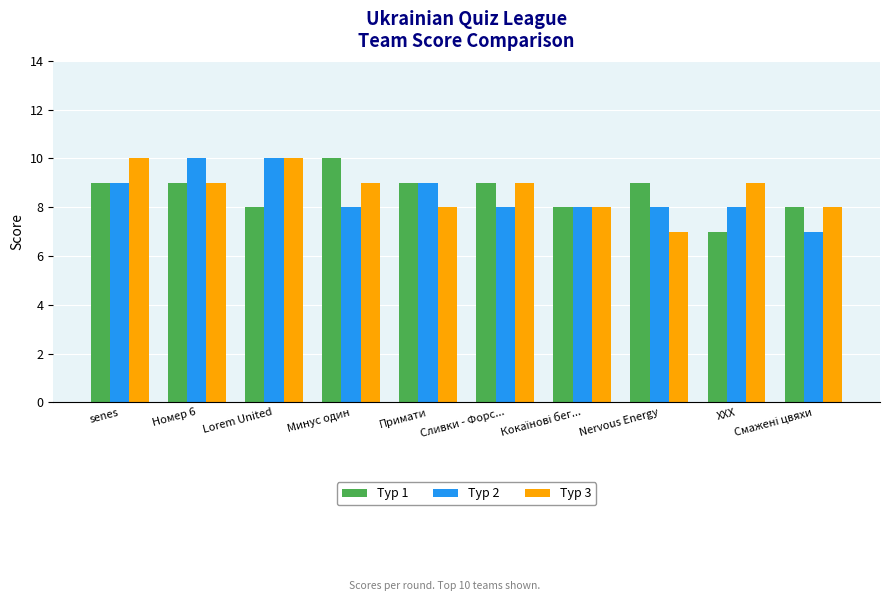

At which label does Тур 3 first exceed 9?

senes